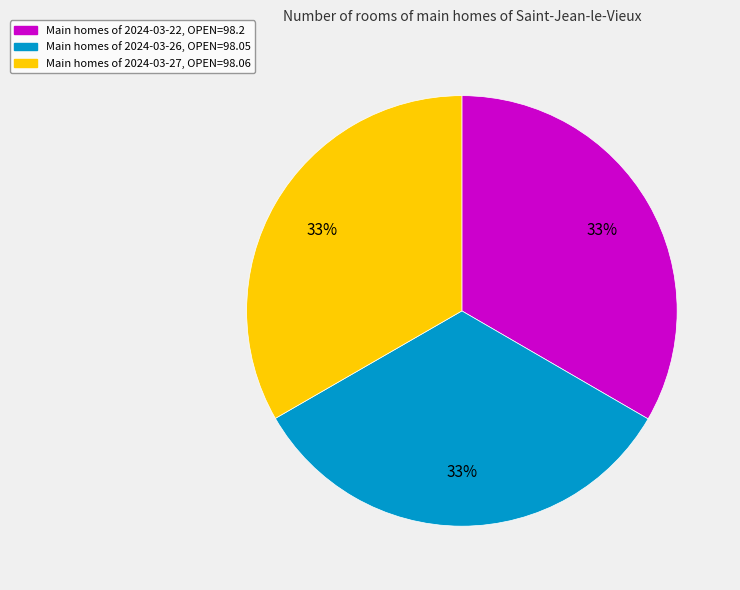

To the nearest percent, what is the average slice percentage?

33%